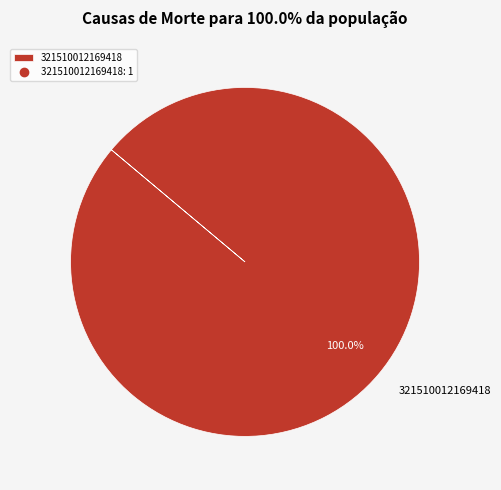

Which category accounts for the majority?

321510012169418